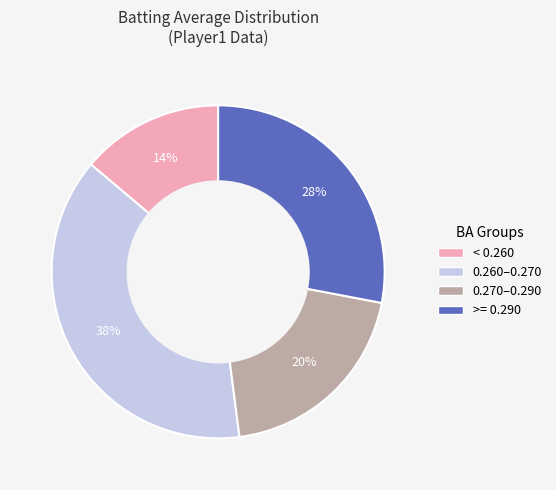

To the nearest percent, what is the average slice percentage?

25%